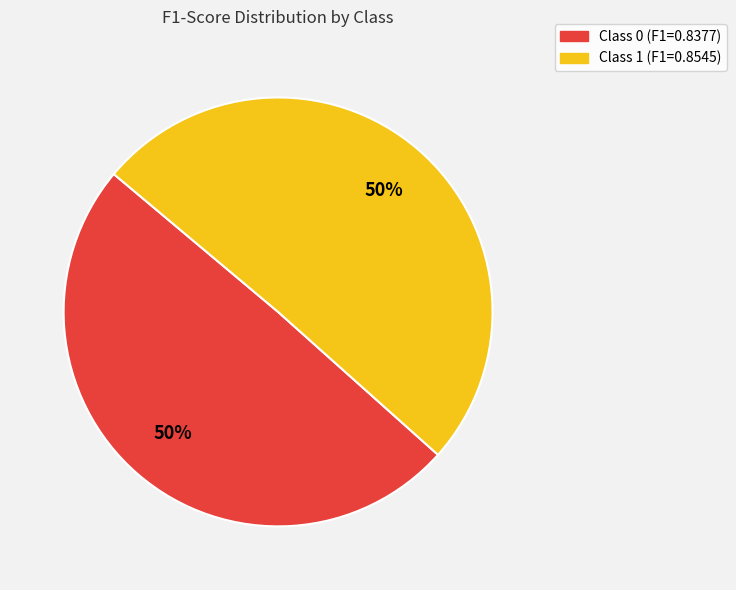

To the nearest percent, what is the average slice percentage?

50%